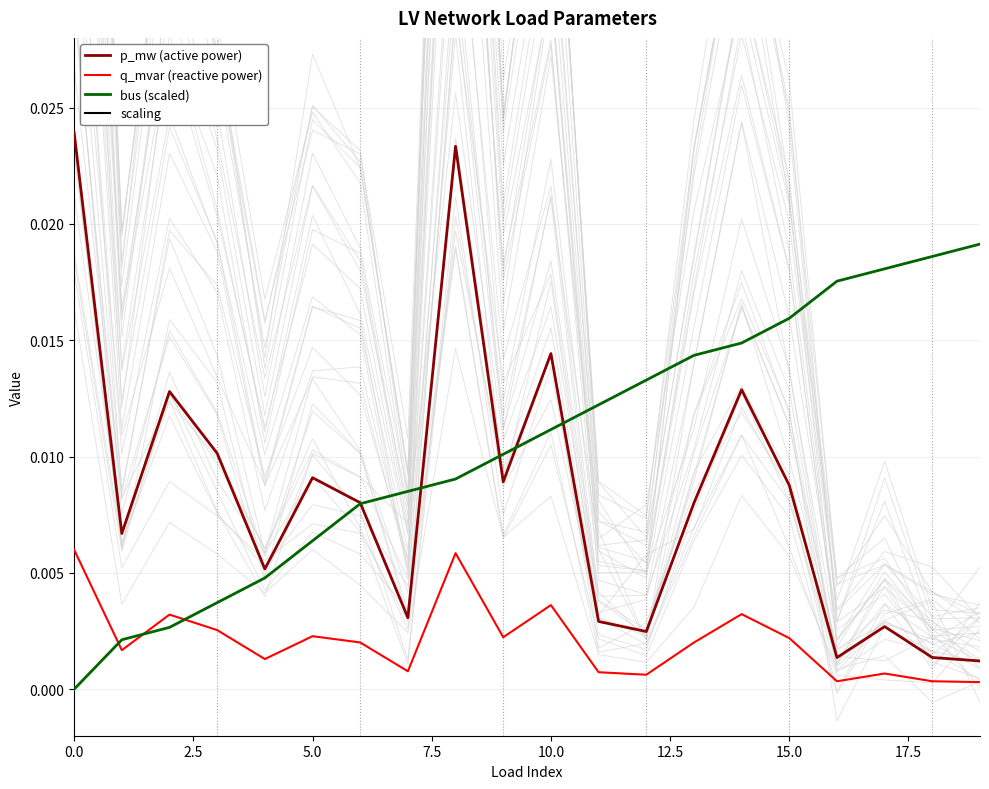

How many interior local peaks does the p_mw (active power) series have?

6